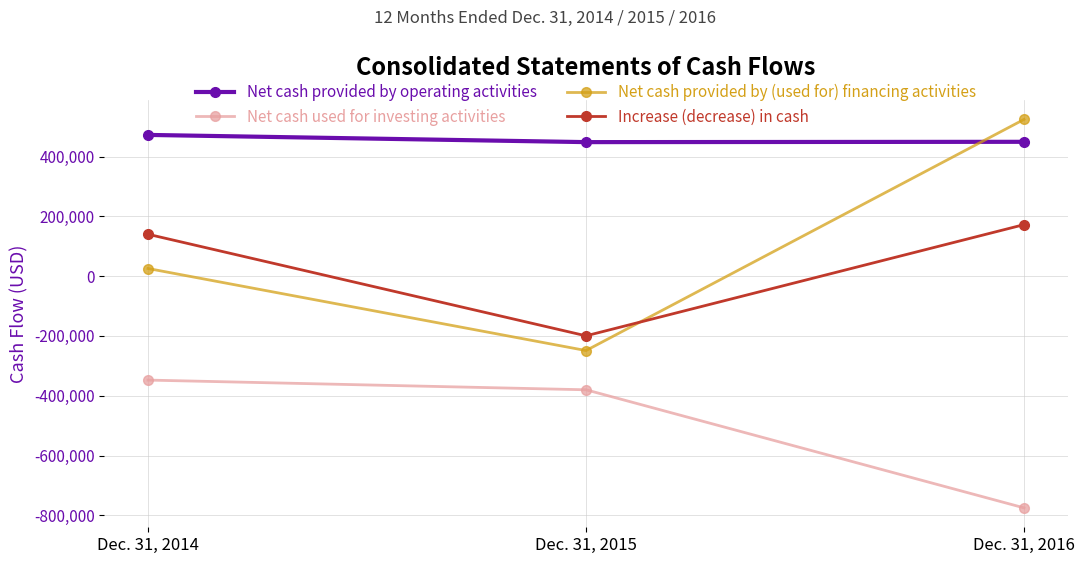

How many Net cash provided by (used for) financing activities values are between -248914 and 524194?

3